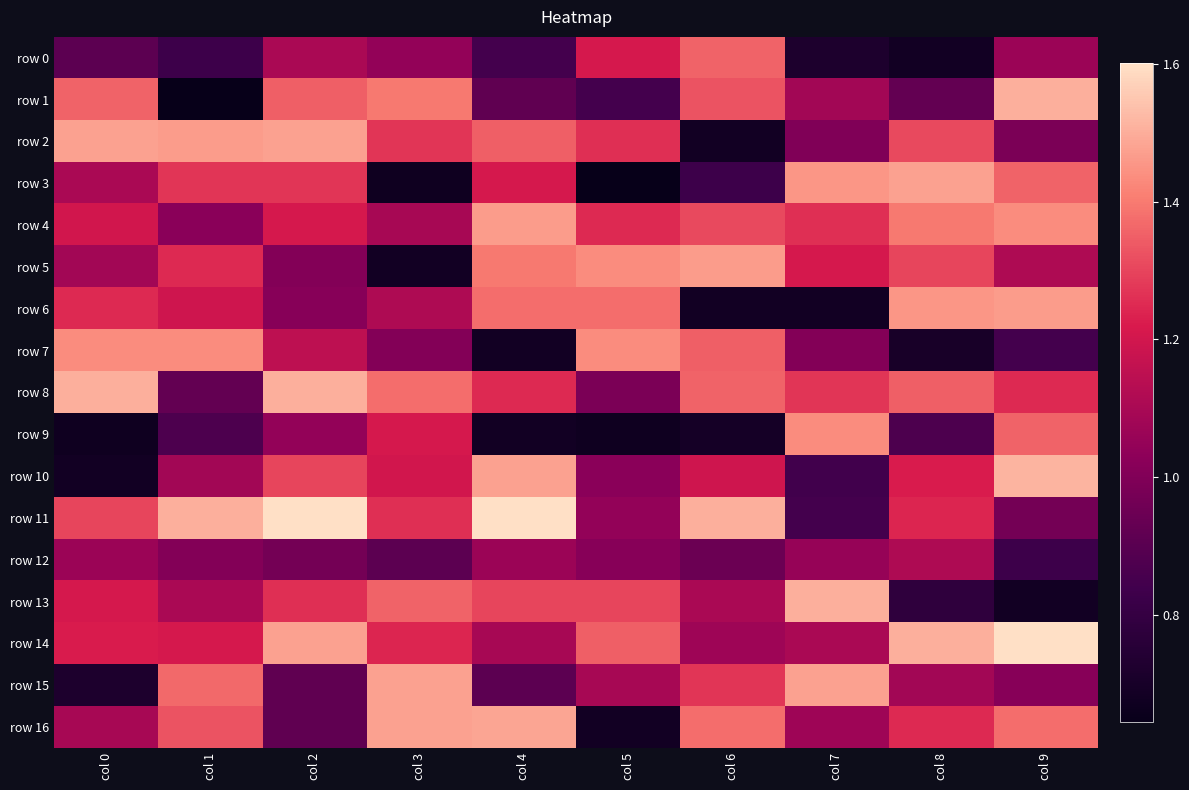

What is the difference between the highest and lowest values at col 8?

0.8